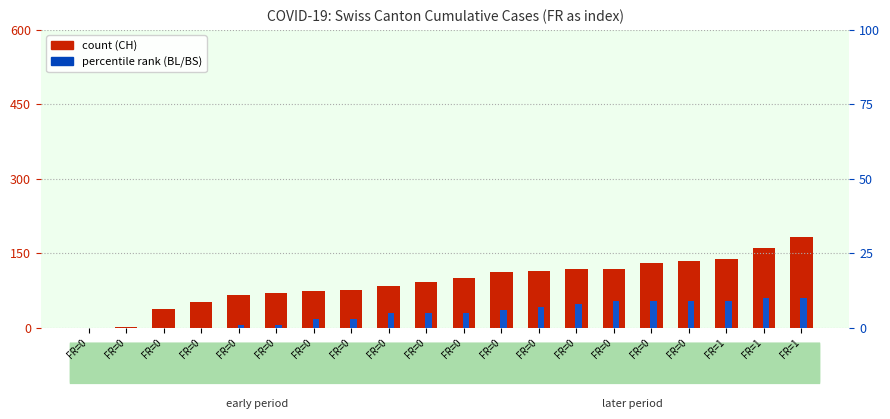

True or false: BS has a value of 5 at FR=0.

True